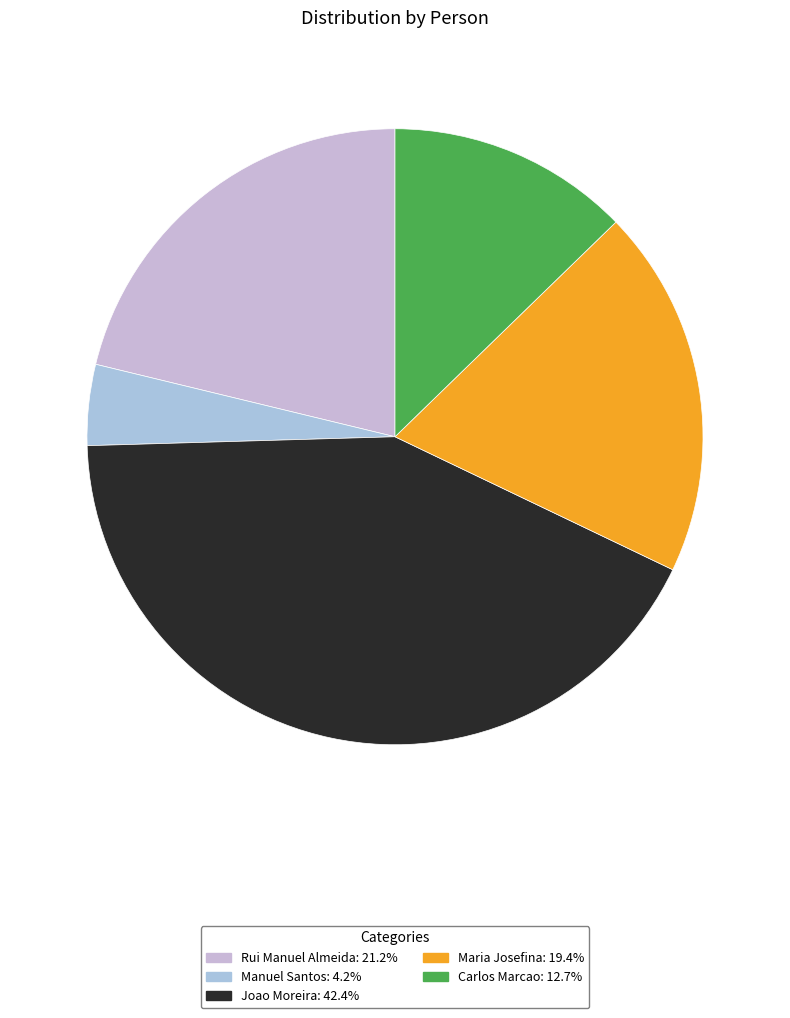

What percentage is NOT represented by Manuel Santos?

95.8%